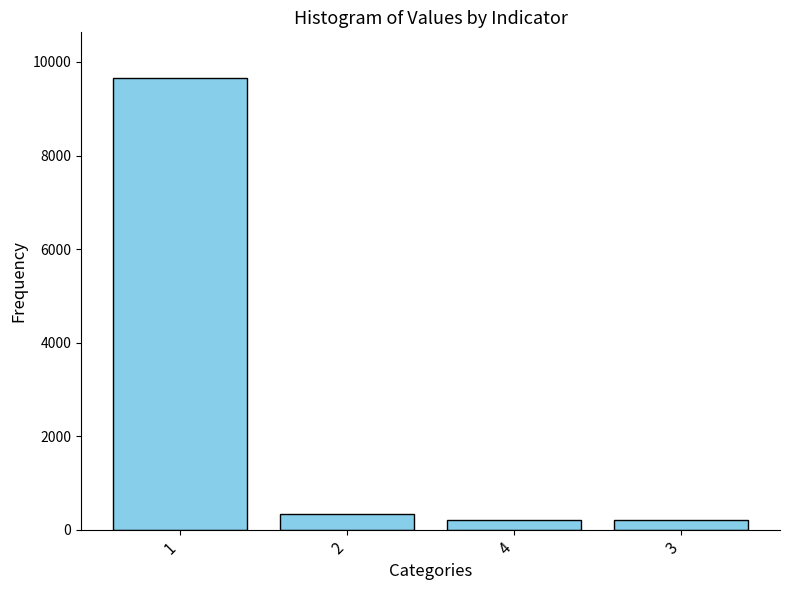

What is the maximum value shown in the chart?

9667